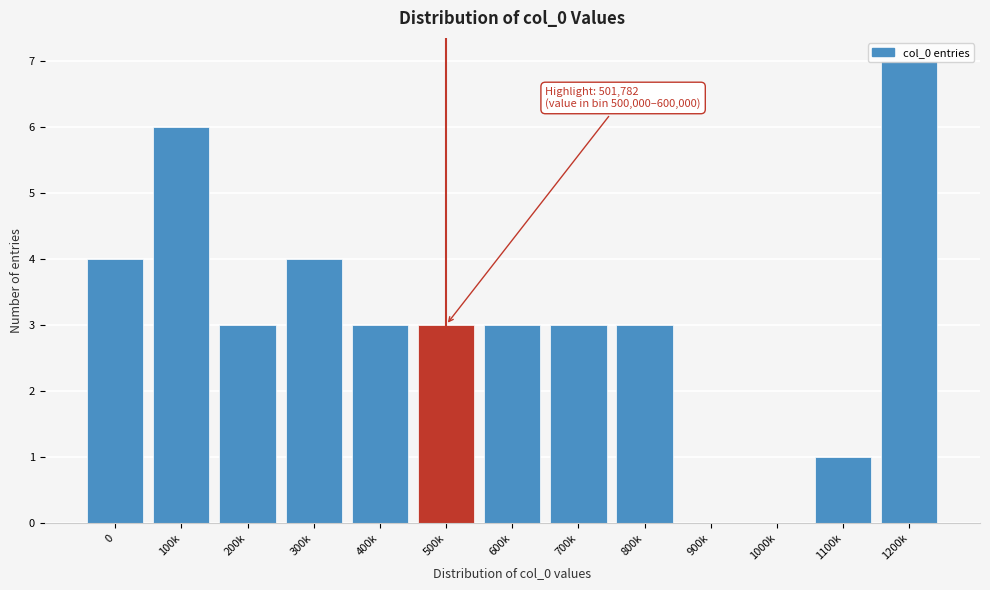

Which has a higher value, 100k or 1000k?

100k